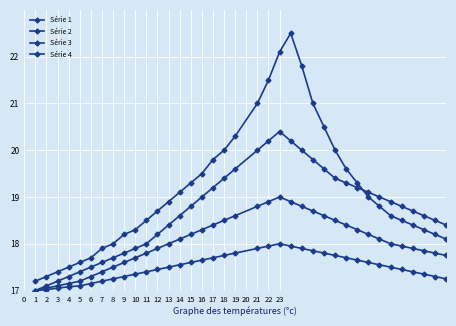

Does the chart display data point markers on the line(s)?

Yes